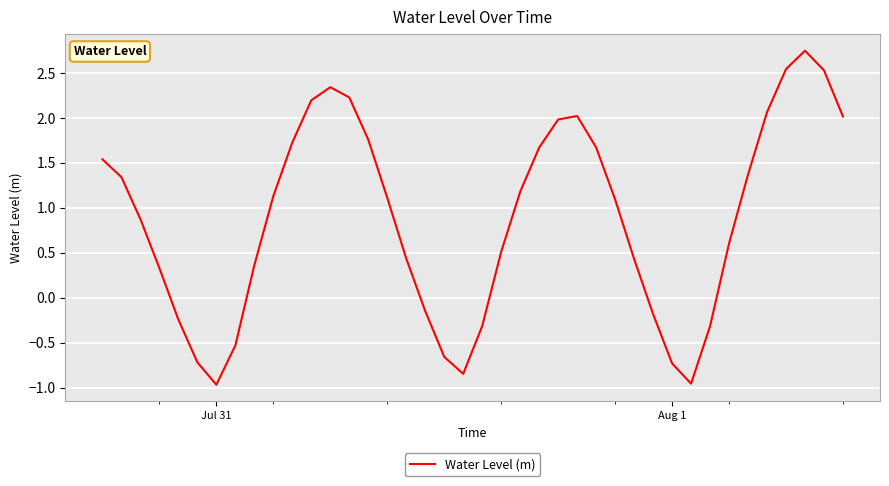

How many values are above zero?

28